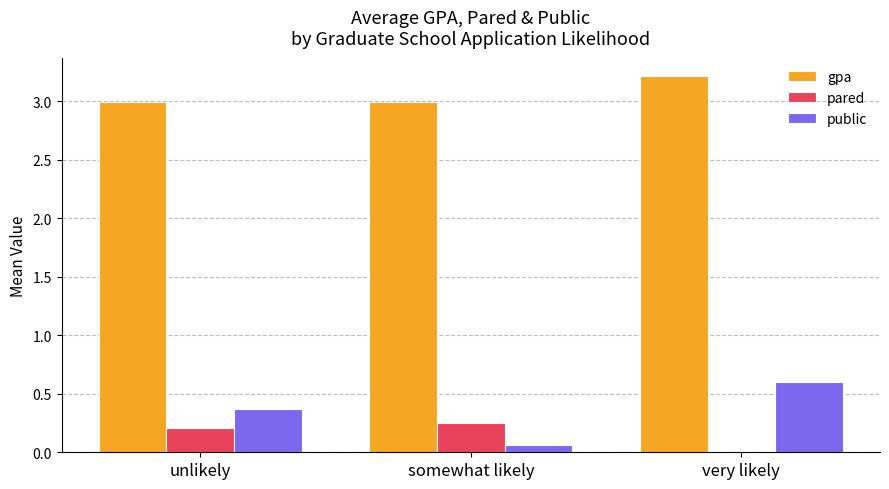

How many categories are shown in the chart?

3